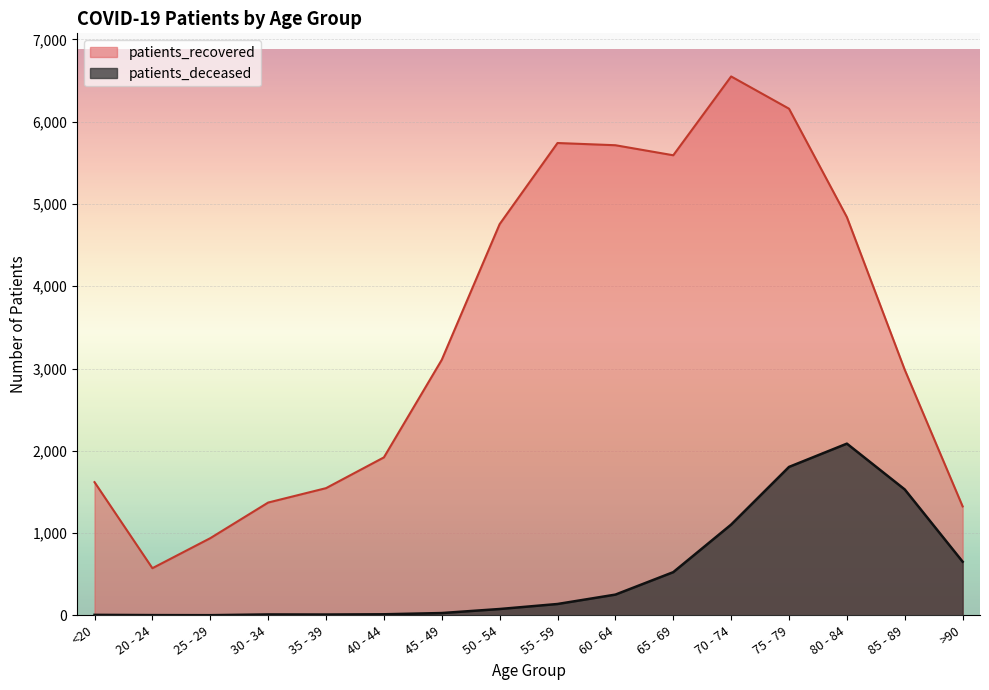

At 50 - 54, list the series in order from smallest to largest.

patients_deceased, patients_recovered